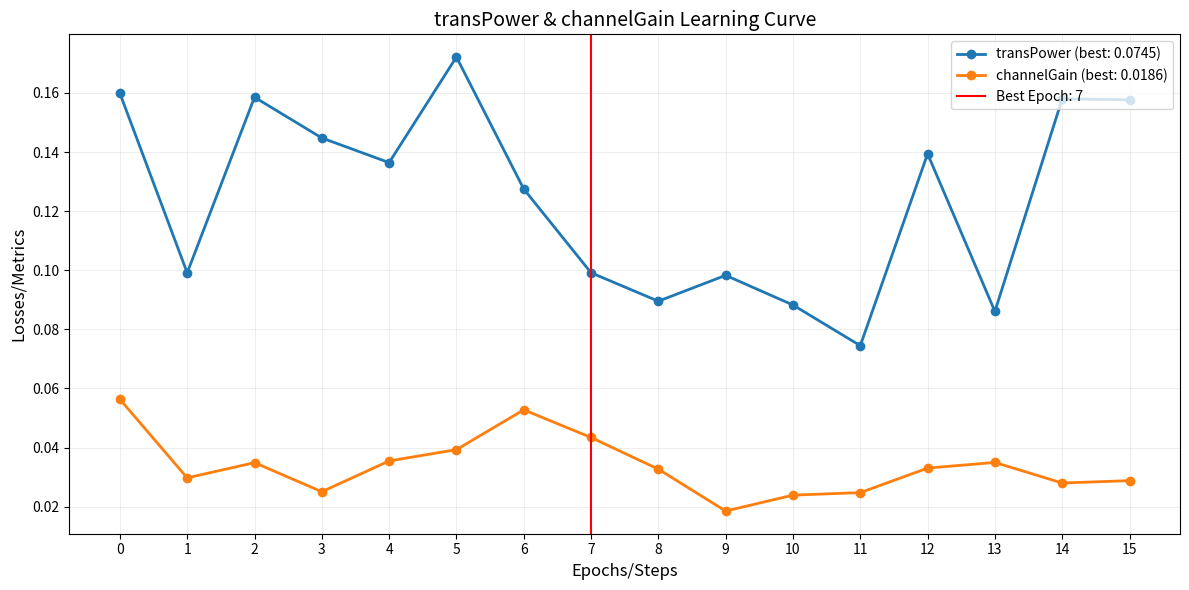

Is the value of channelGain at 7 greater than the value of transPower at 13?

No